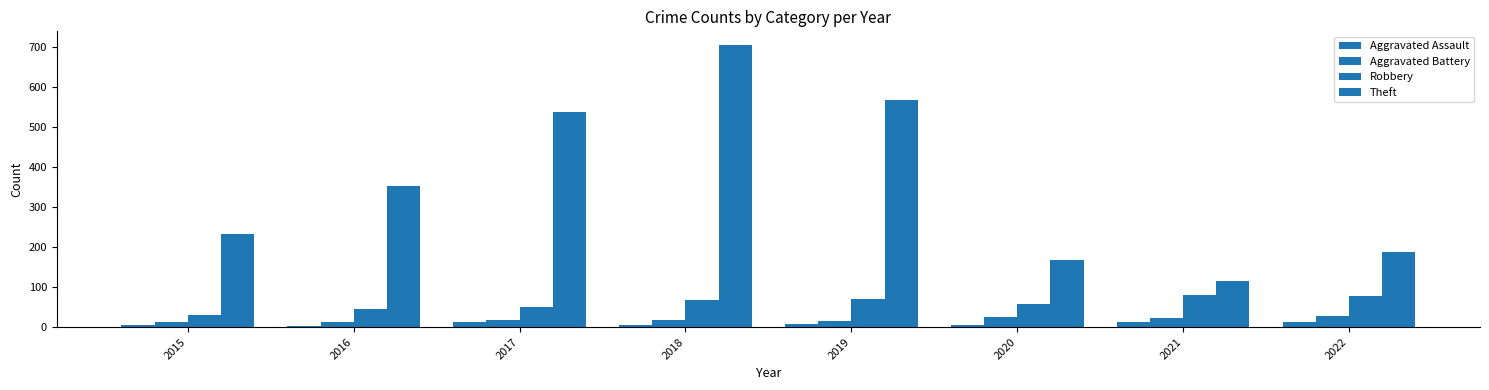

How many data points in Theft are less than 354?

4